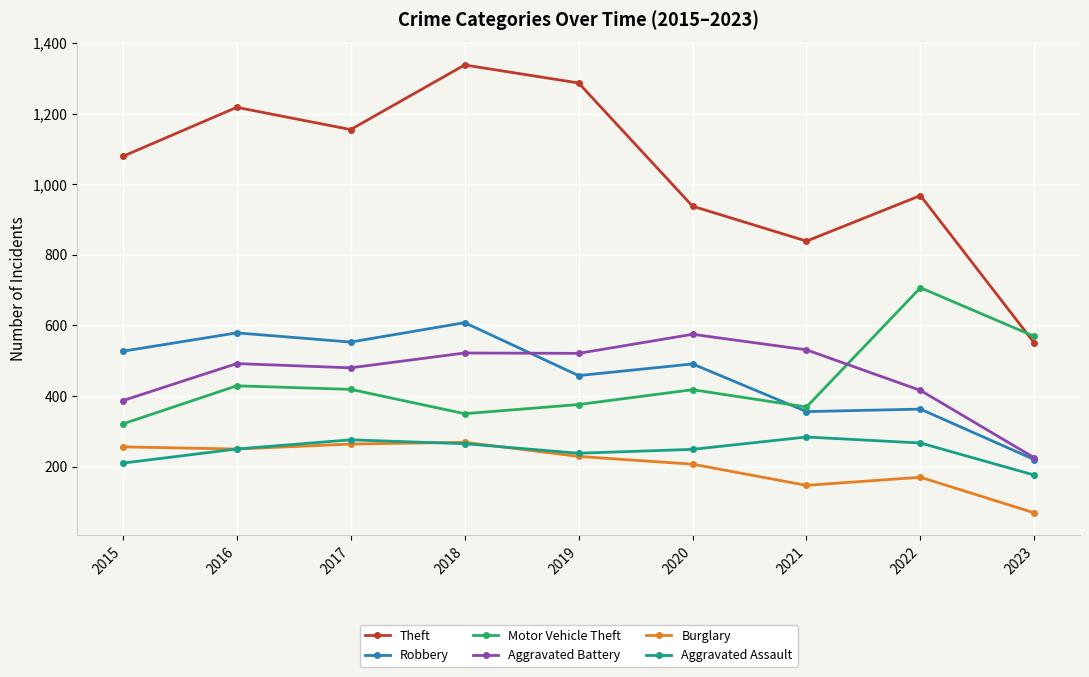

What is the spread (max minus min) of values at 2016?

968